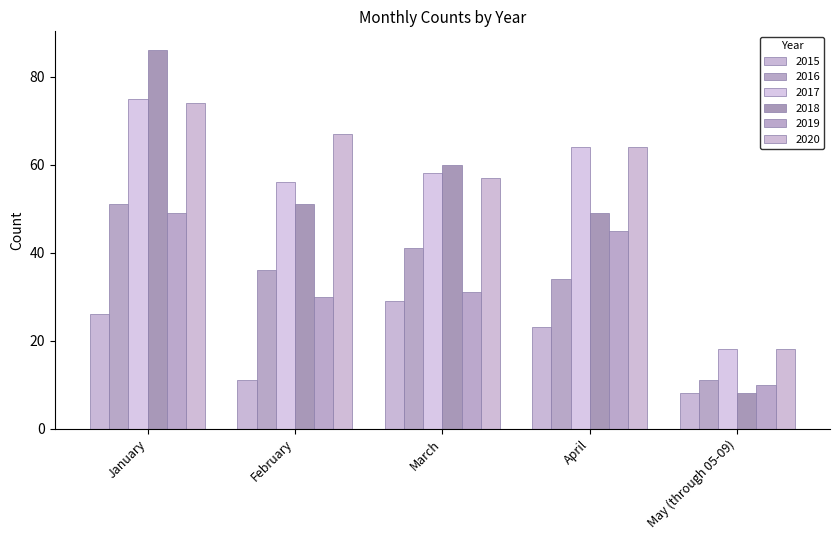

The value of 2017 at March is 58. True or false?

True